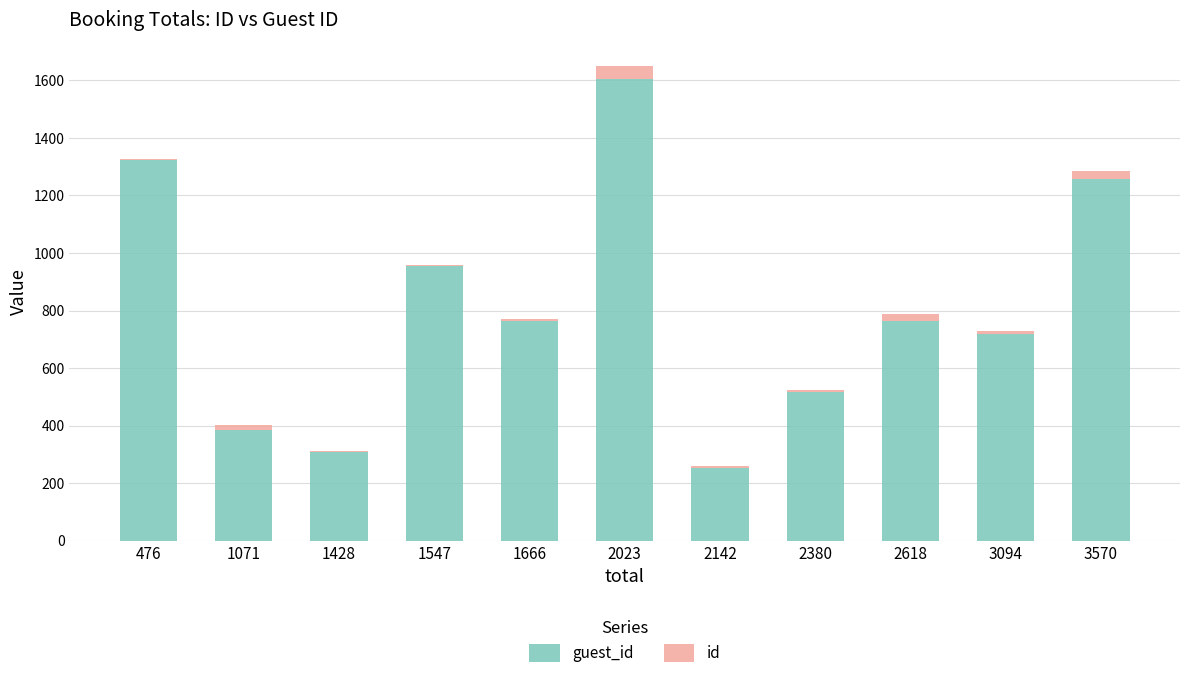

How many series are shown in this chart?

2